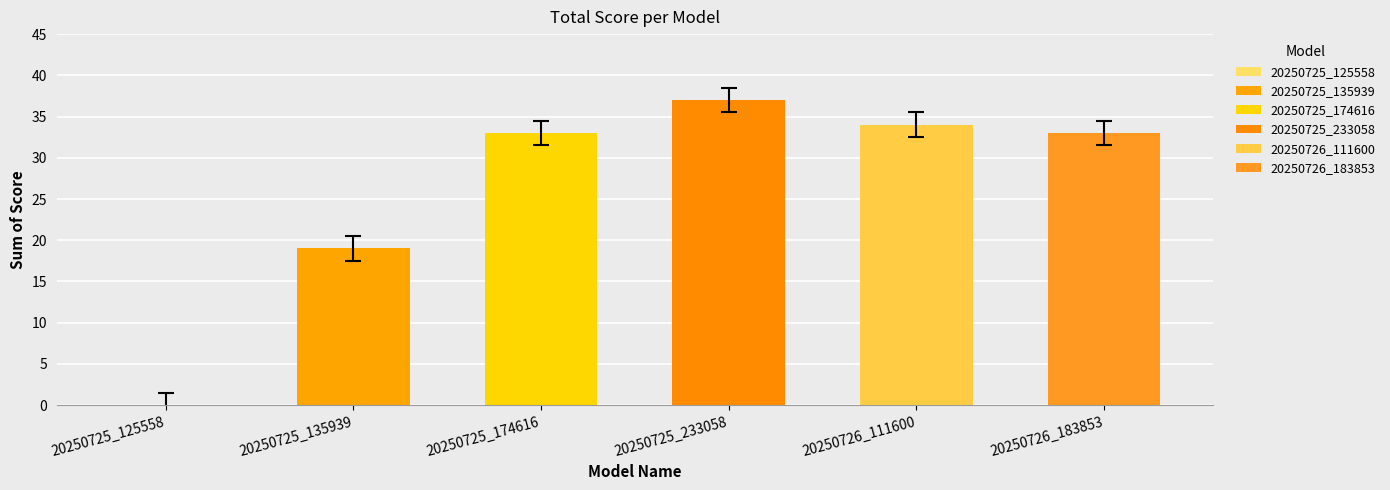

Reading right to left, list all the values displayed in this chart.

20250726_183853=33	20250726_111600=34	20250725_233058=37	20250725_174616=33	20250725_135939=19	20250725_125558=0